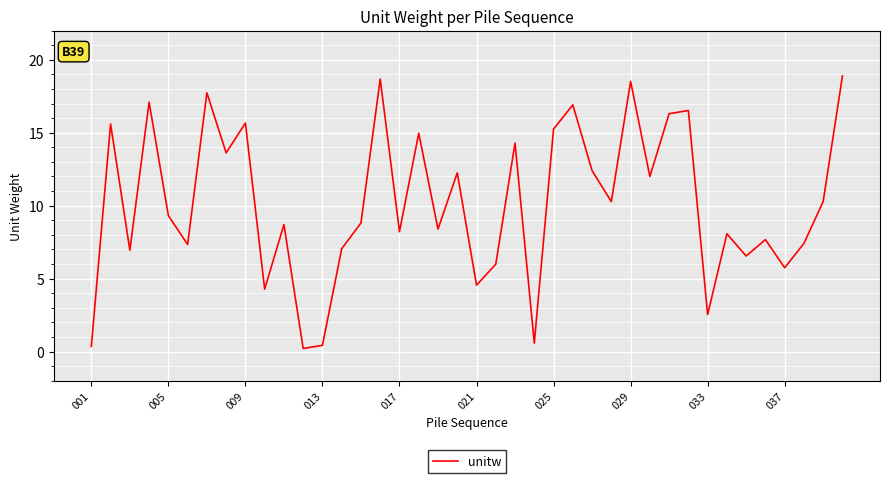

What is the difference between the maximum and minimum values?

18.7